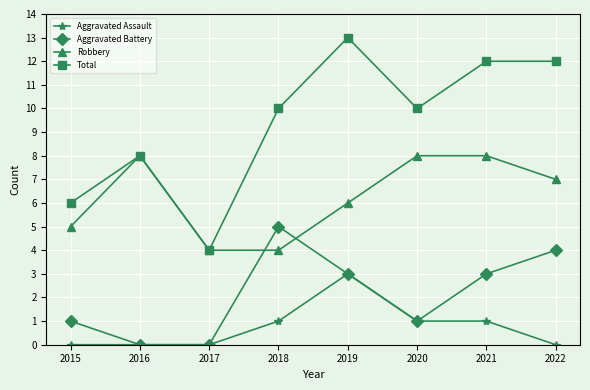

True or false: Total and Aggravated Battery cross at least once.

False